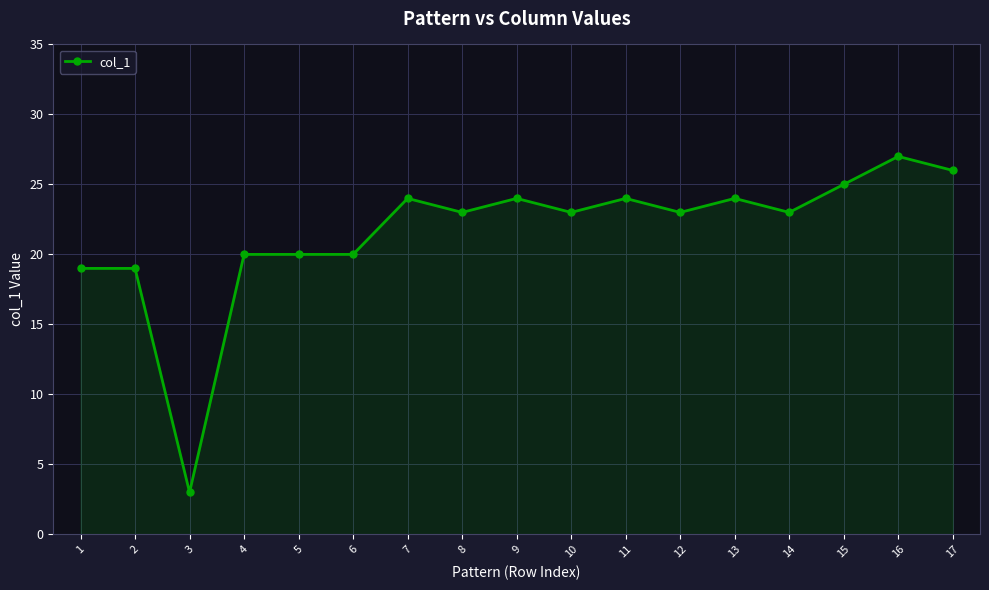

What is the ratio of the value at 1 to the value at 2?

1.0